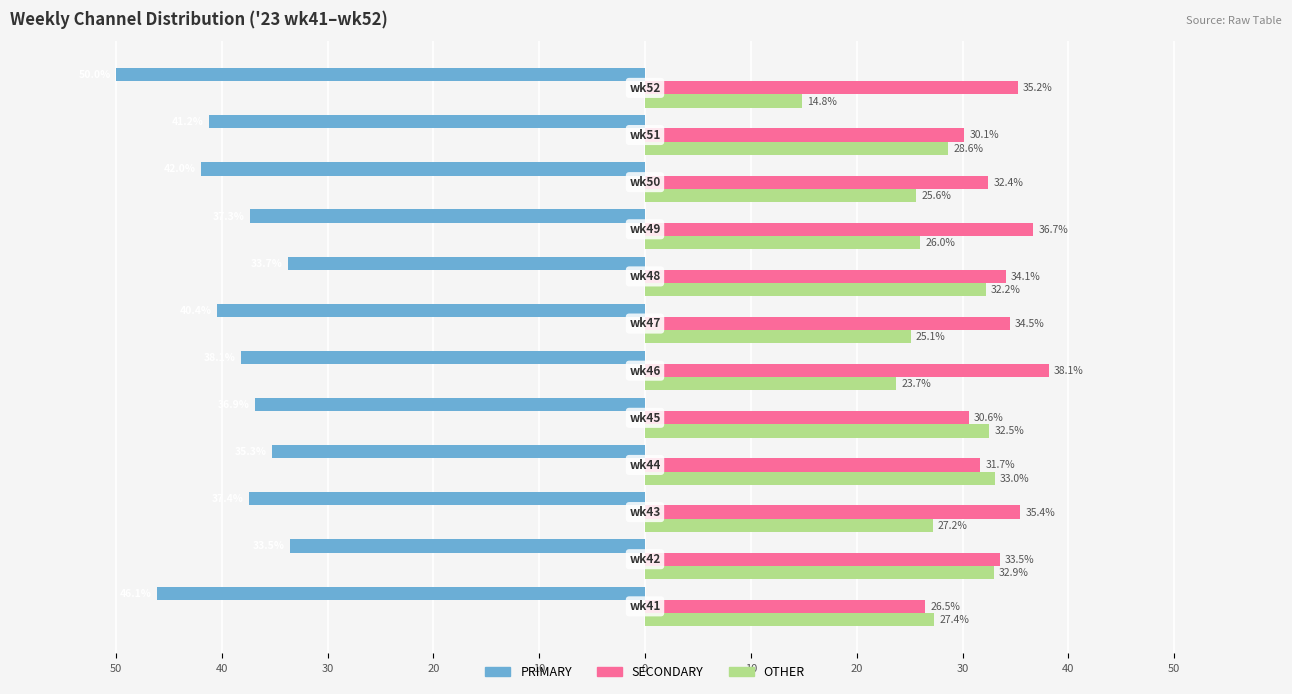

What is the lowest value of the PRIMARY series?

-50.0